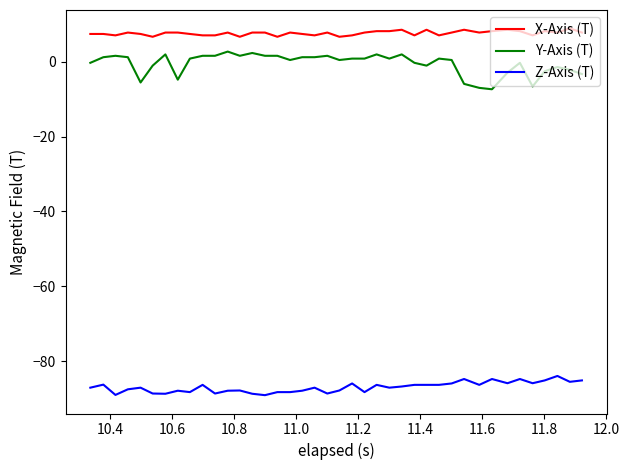

What is the minimum value shown in the chart?

-89.1